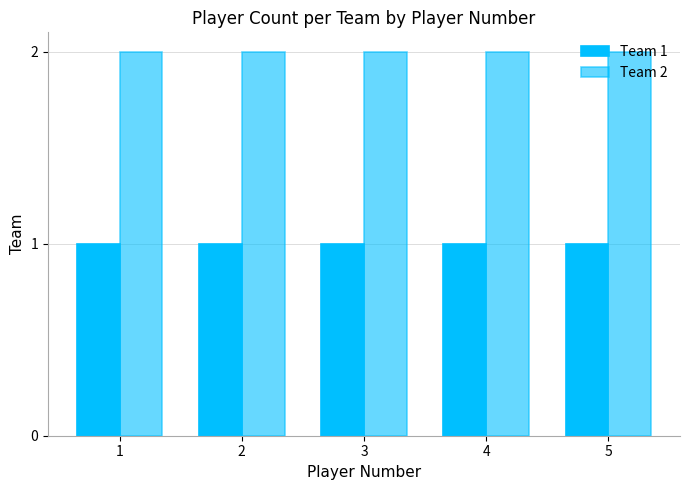

Count the number of categories in the chart.

5